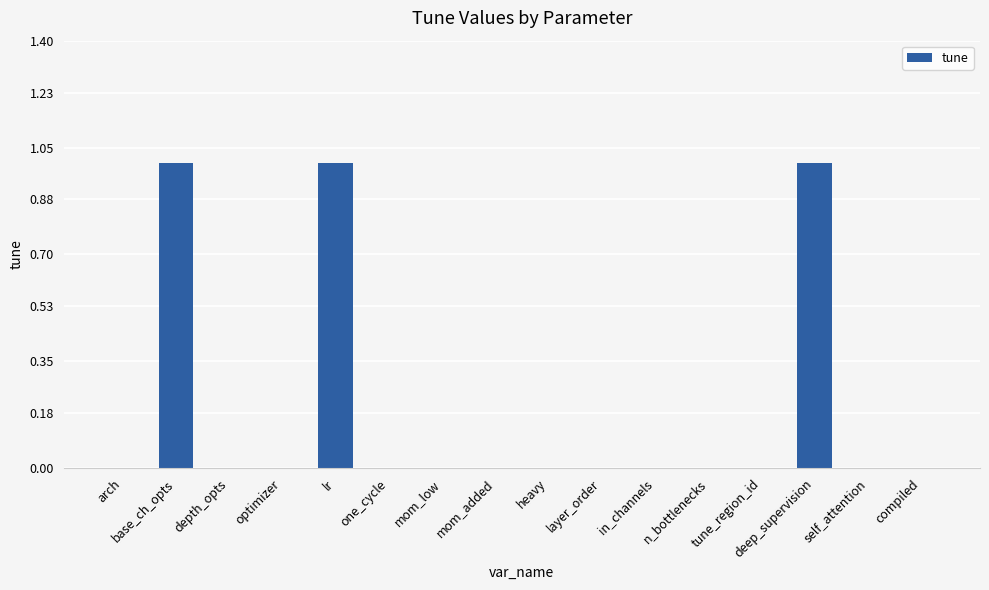

What is the change in value from arch to deep_supervision?

+1